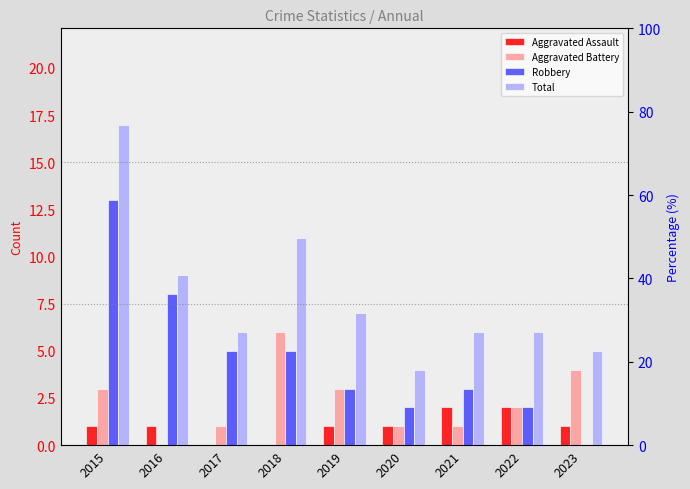

At how many categories does at least one series exceed 1?

9